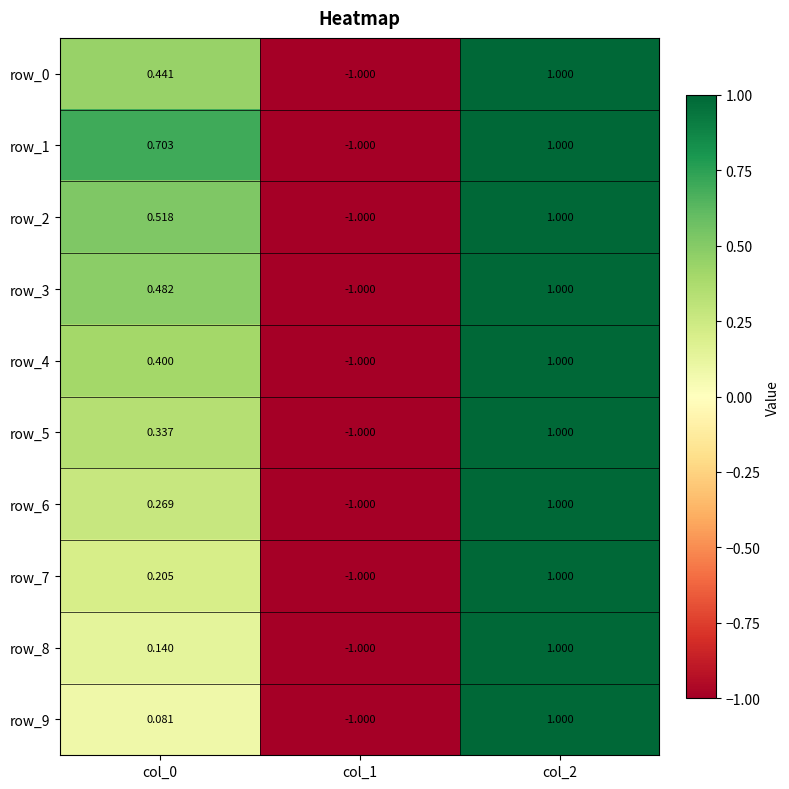

The value of row_0 at col_1 is -0.3. True or false?

False